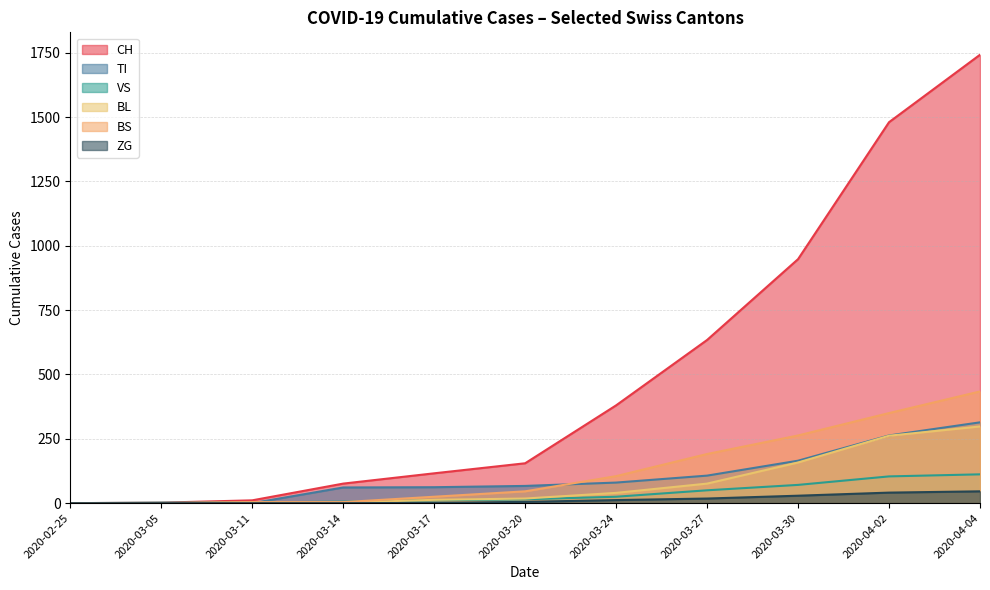

At which label does BL reach its peak?

2020-04-04